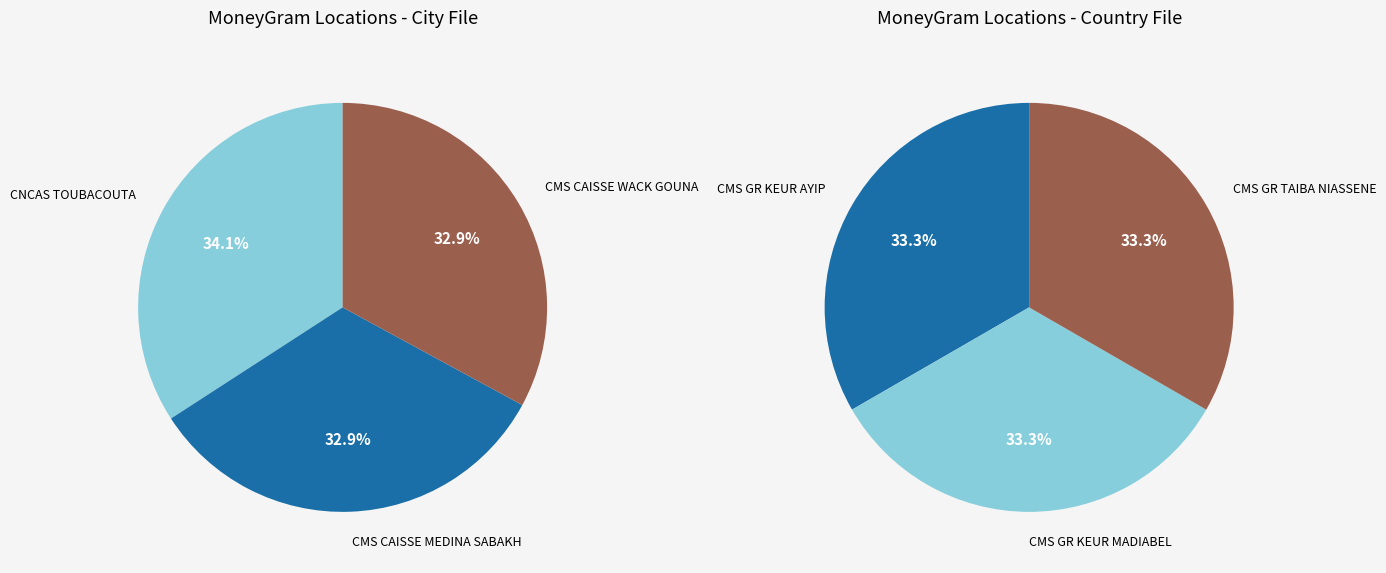

Rank the categories by value from lowest to highest.

CMS GR TAIBA NIASSENE, CMS CAISSE WACK GOUNA, CMS GR KEUR MADIABEL, CMS CAISSE MEDINA SABAKH, CMS GR KEUR AYIP, CNCAS TOUBACOUTA